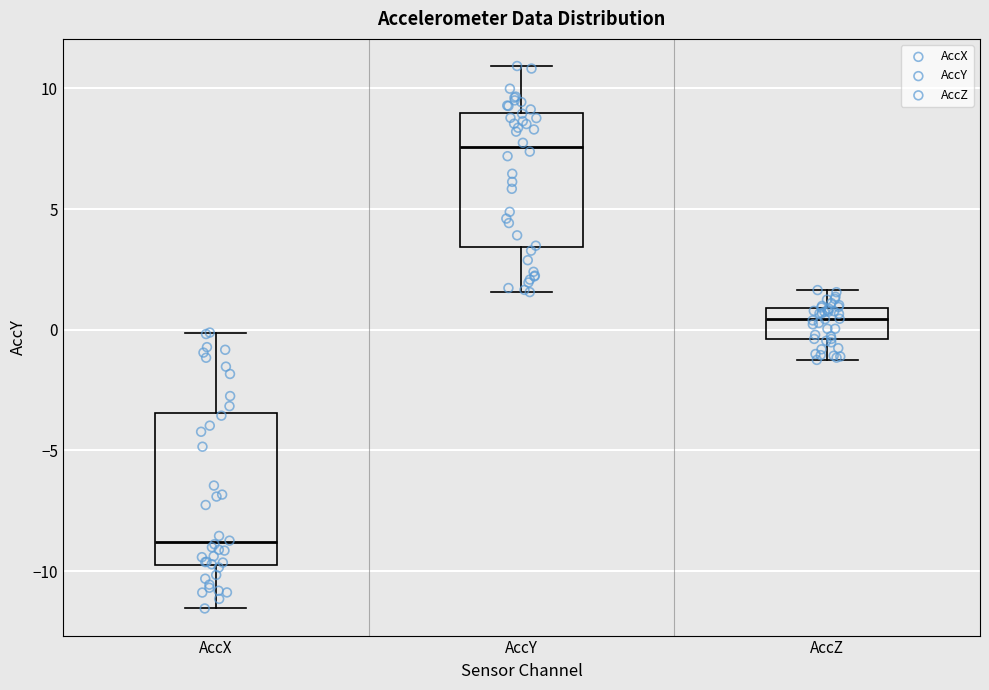

Reading left to right, transcribe this box plot: for each box, give where its median line is, the range the box spans, and where its two whiskers end, as read against the y-axis. The values are not printed on the chart, so give them approximately, as read against the axis.

AccX: median -9.0, box -9.5 to -3.5, whiskers -11.5 to 0.0
AccY: median 7.5, box 3.5 to 9.0, whiskers 1.5 to 11.0
AccZ: median 0.5, box -0.5 to 1.0, whiskers -1.5 to 1.5